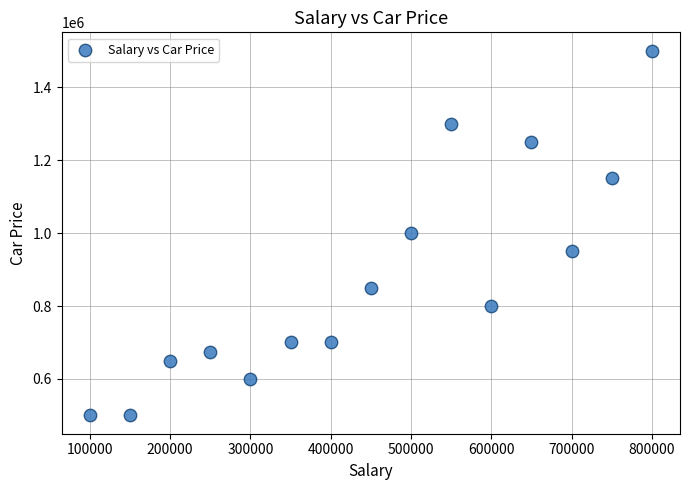

What is the range of X values (max minus min)?

700000